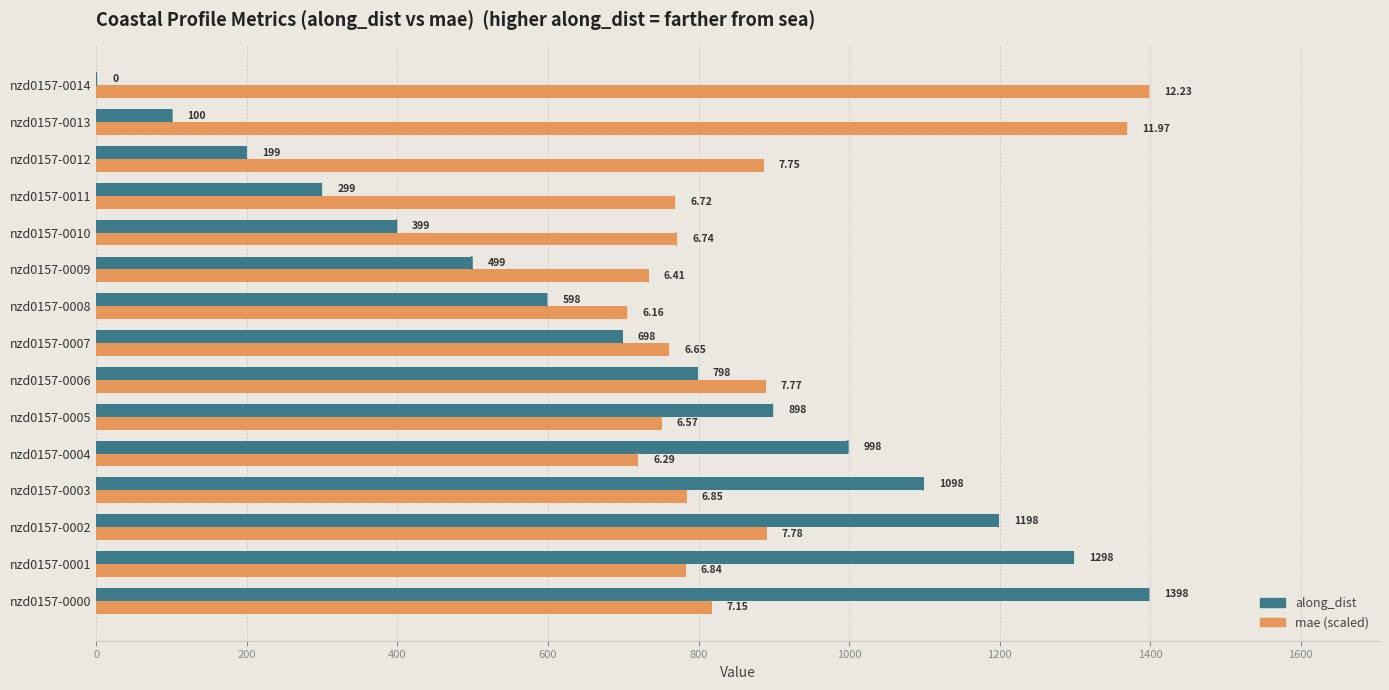

What is the sum of all along_dist values?

10476.3